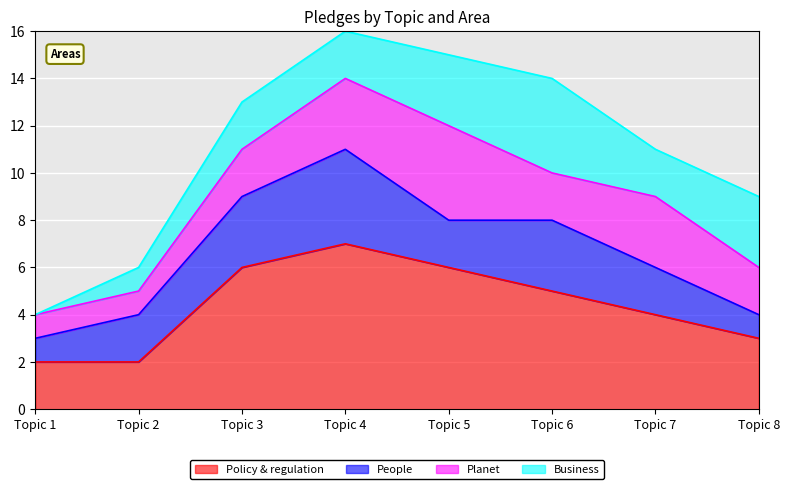

What is the difference between the Planet values at Topic 6 and Topic 5?

2